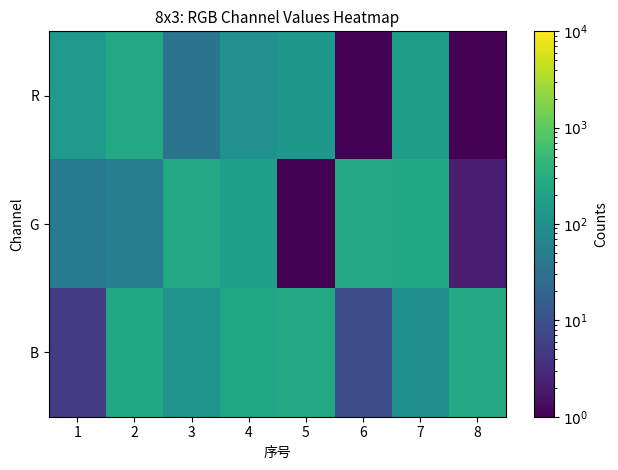

Which series has the largest total across all categories?

B